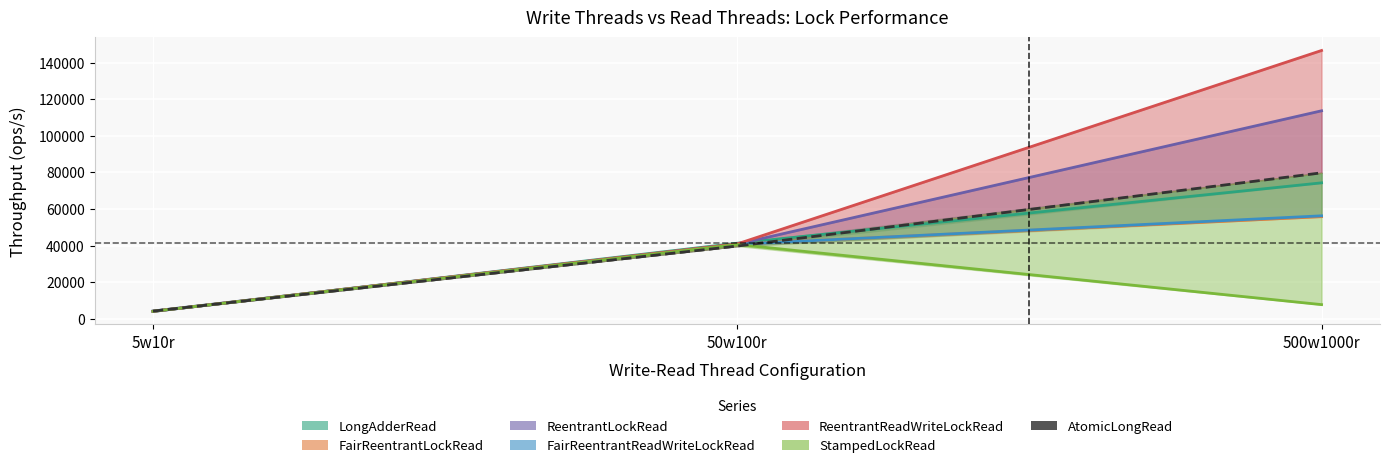

The value at 500w1000r is 134943.1. True or false?

False